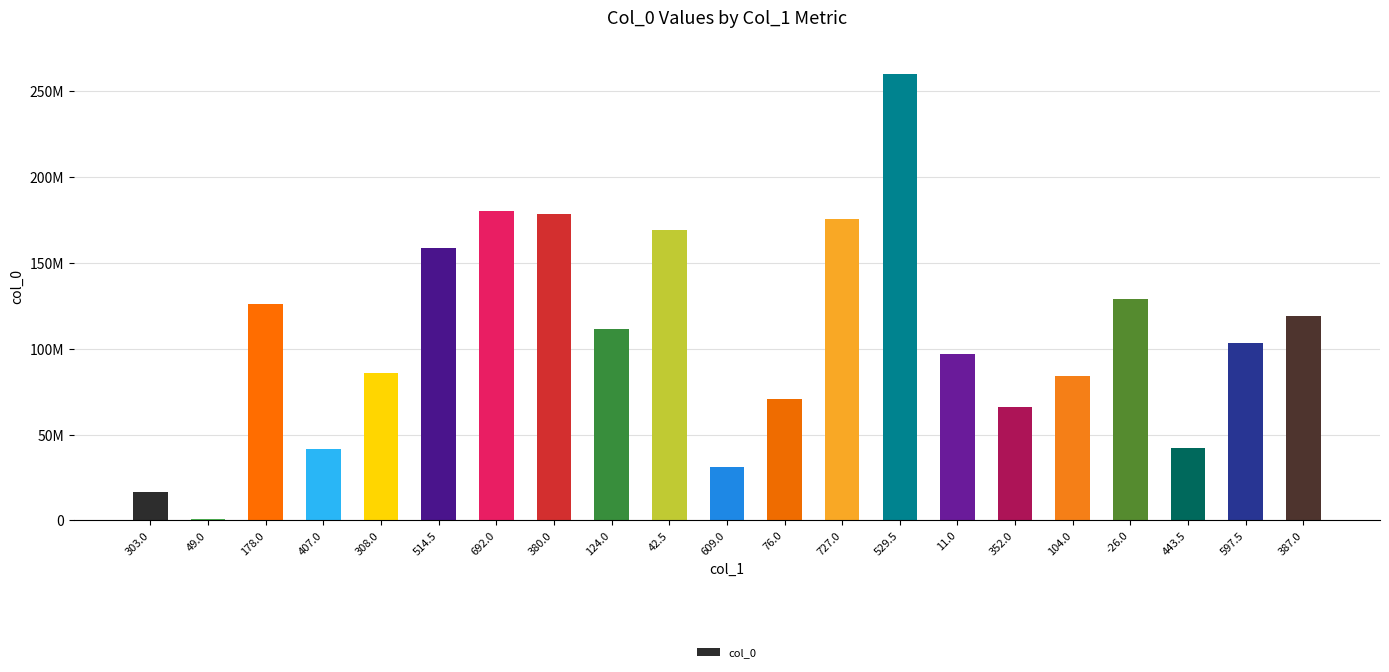

Reading left to right, extract all data points from this chart.

16710765	522326	126042590	41319577	85872822	158722998	180022403	178284854	111747192	168984411	31099799	70487965	175578085	260316741	96634411	66198763	84153087	129224193	42247332	103125509	119224130